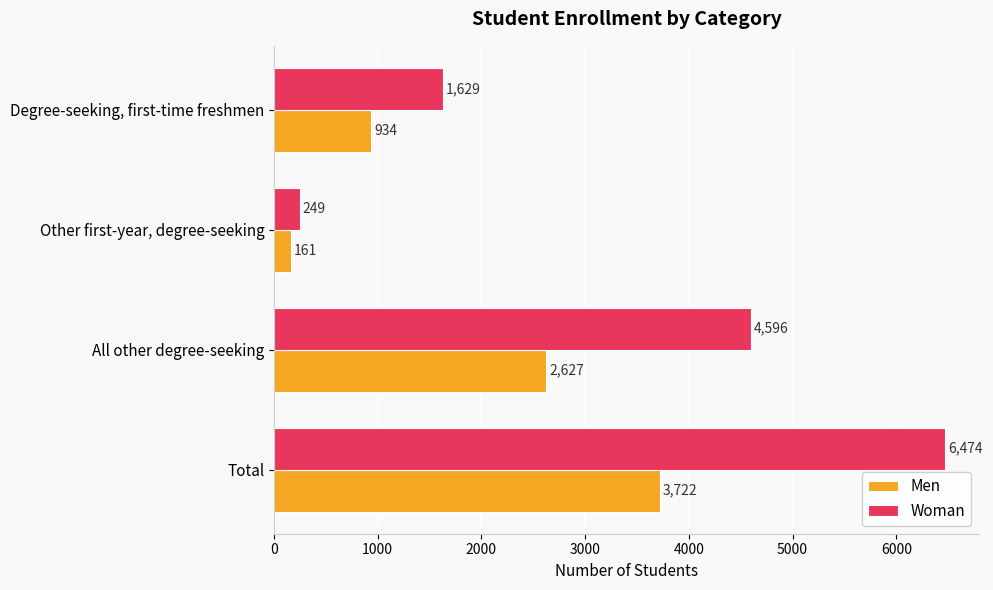

What is the difference between the maximum and second lowest values in the Woman series?

4845